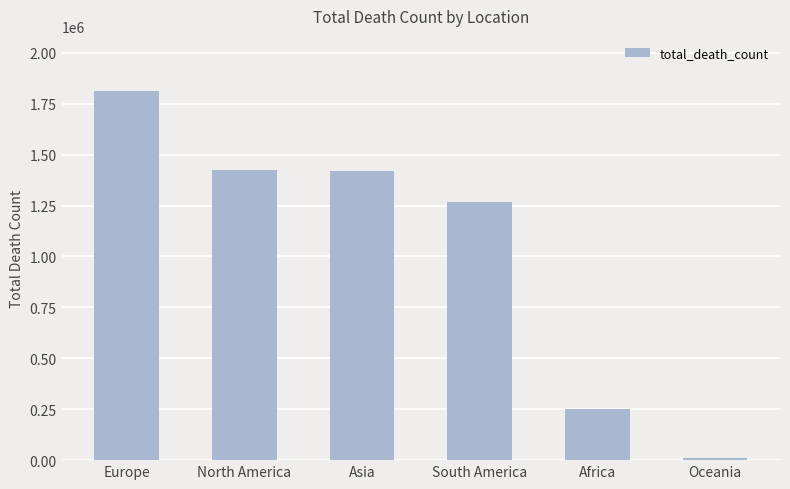

At which category does the chart reach its peak across all series?

Europe